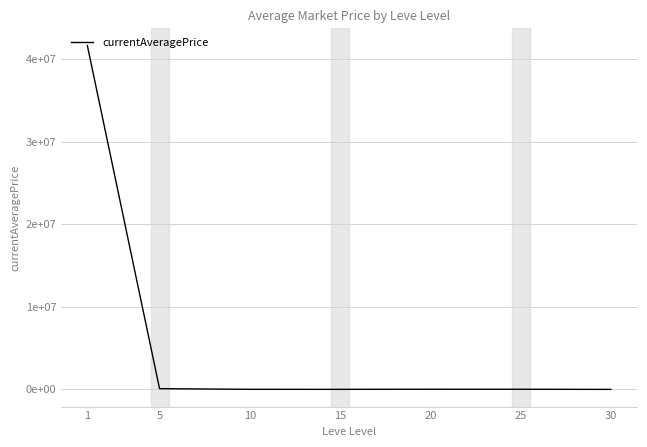

Does the chart have visible grid lines?

Yes